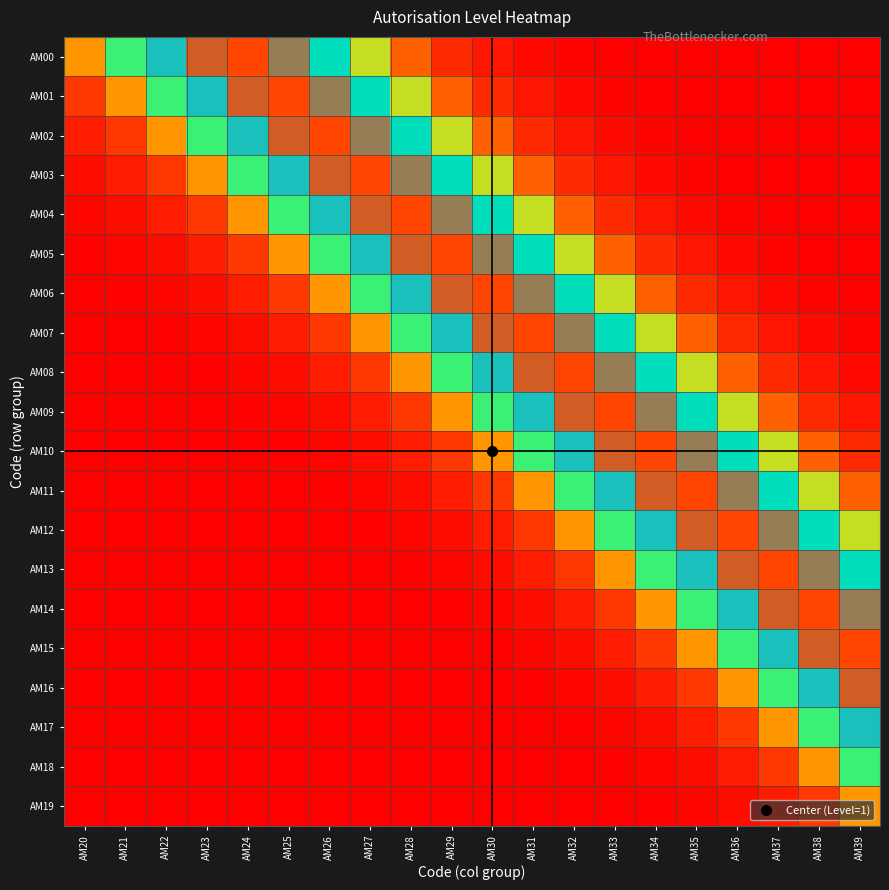

Count the number of data series in this chart.

20